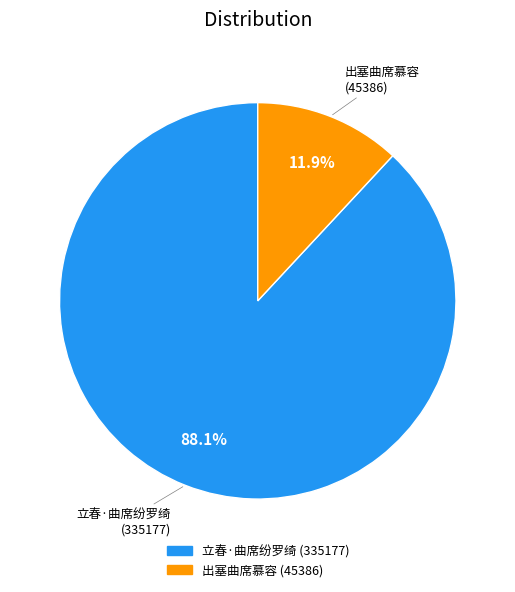

To the nearest percent, what portion does 出塞曲席慕容 represent?

12%